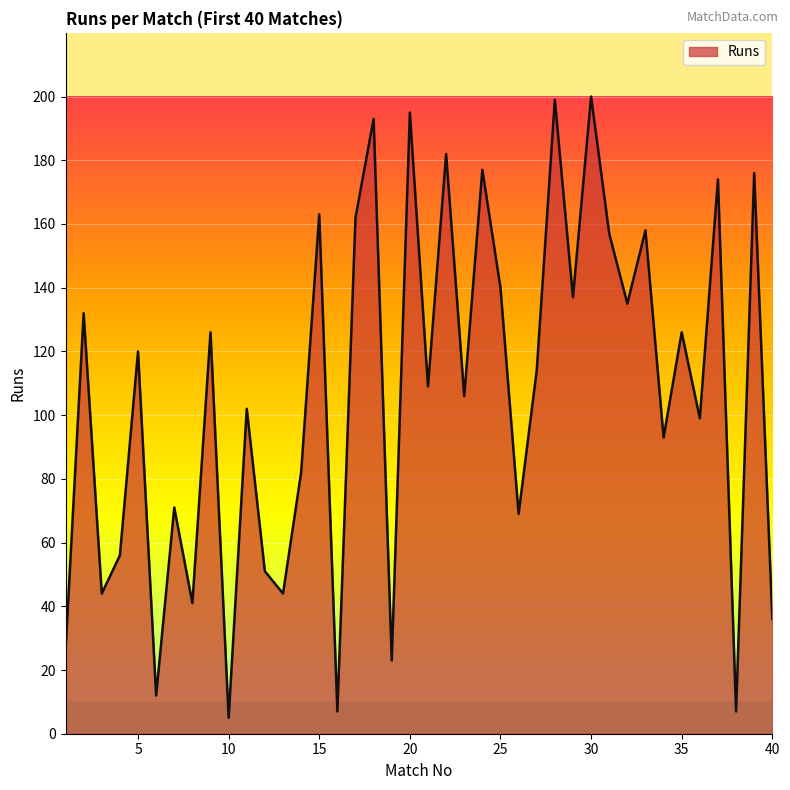

What is the sum of all values?

4249